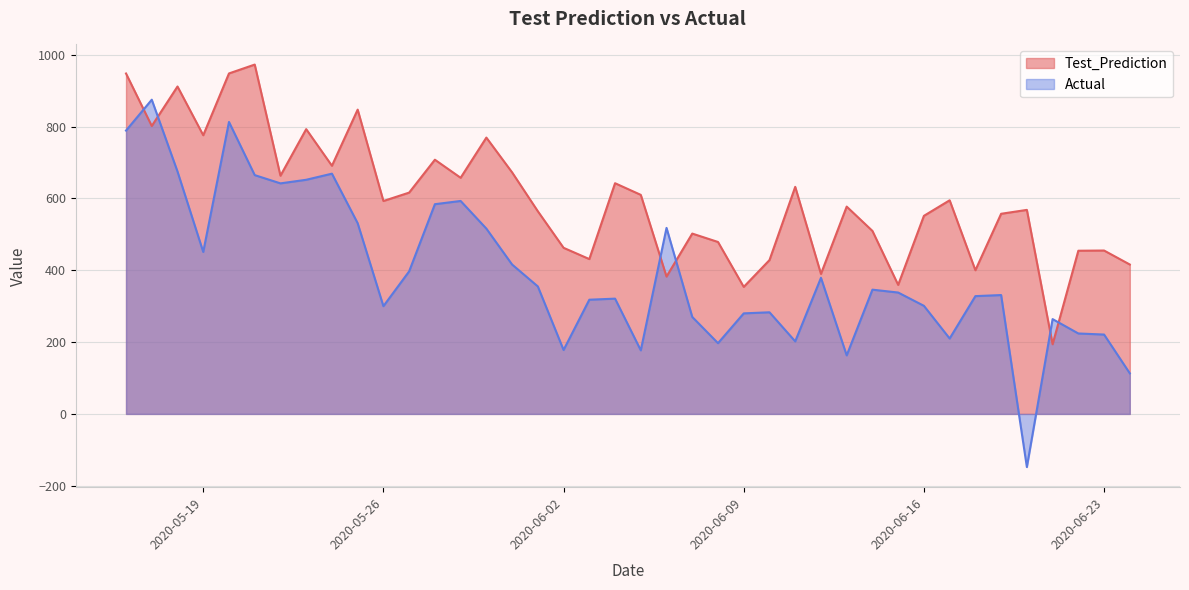

Is the value of Test_Prediction at 2020-06-24 greater than the value of Actual at 2020-05-29?

No